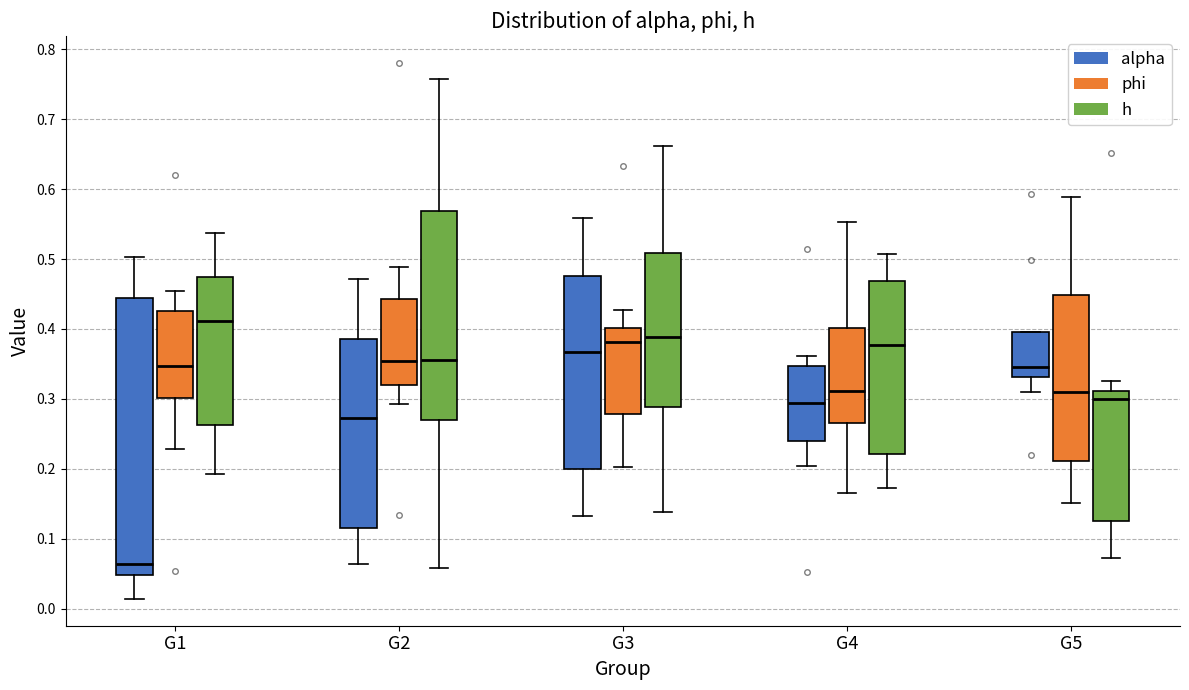

Which box is the tallest, from its lower edge to its upper edge?

G1 (alpha)